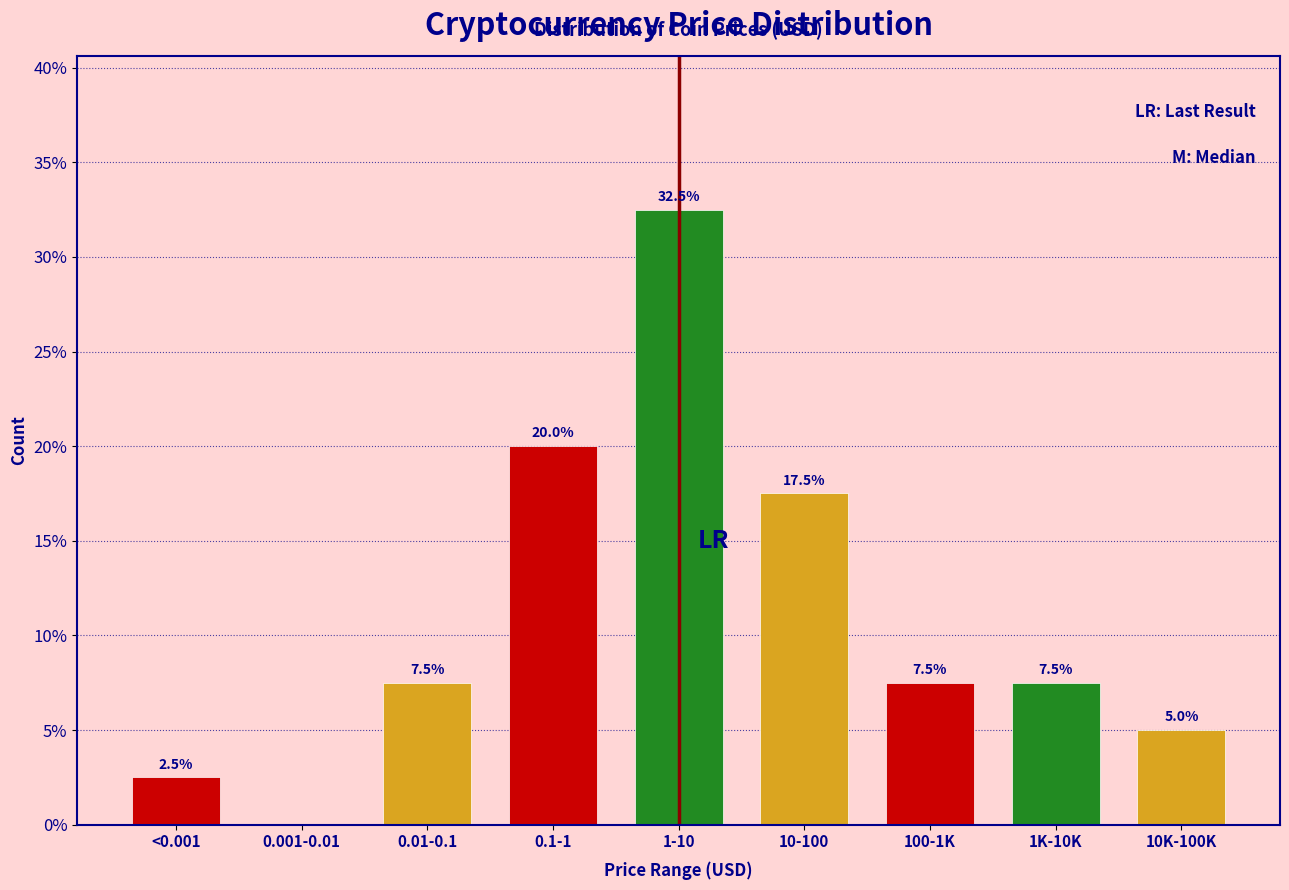

Reading right to left, transcribe all the data shown in this chart.

10K-100K=5.0	1K-10K=7.5	100-1K=7.5	10-100=17.5	1-10=32.5	0.1-1=20.0	0.01-0.1=7.5	0.001-0.01=0.0	<0.001=2.5